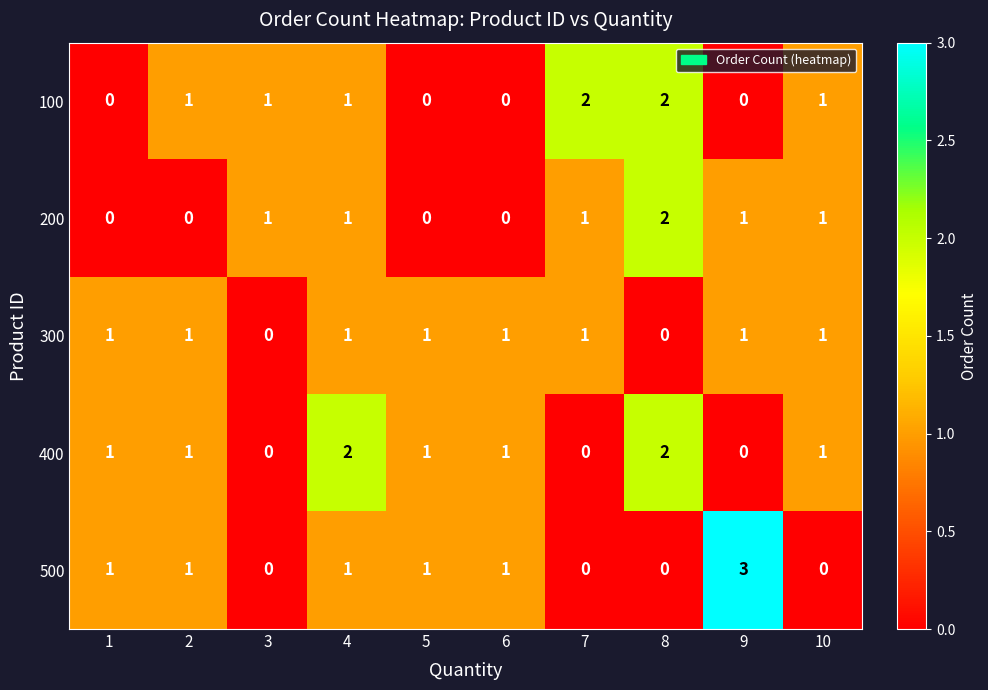

Which series has the largest range (max minus min)?

500